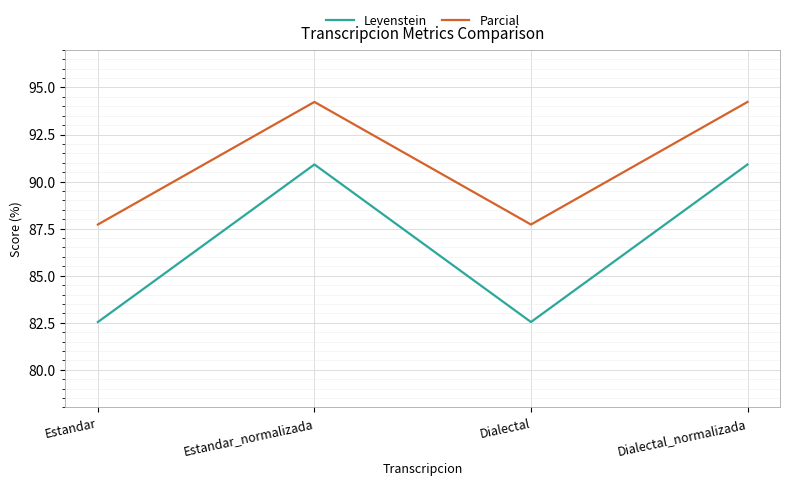

How many series are shown in this chart?

2